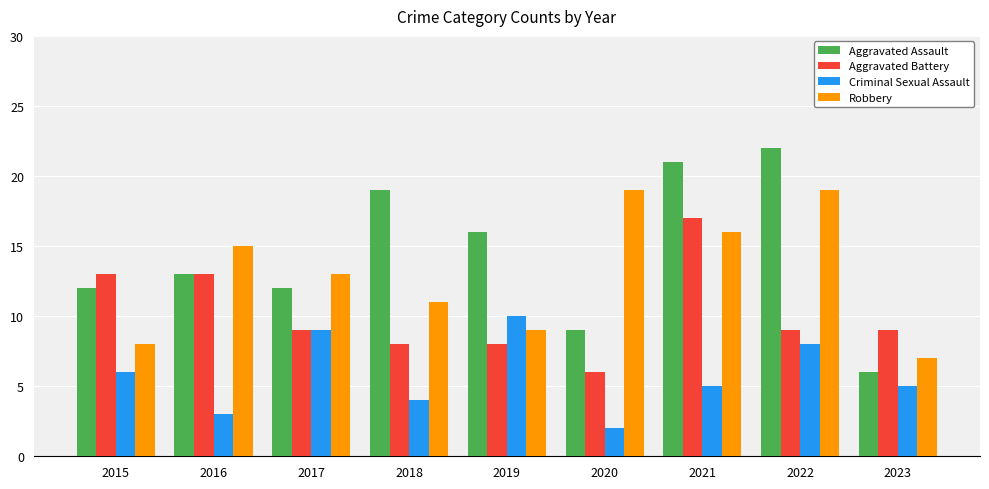

What is the difference between the maximum and second lowest values in the Aggravated Assault series?

13